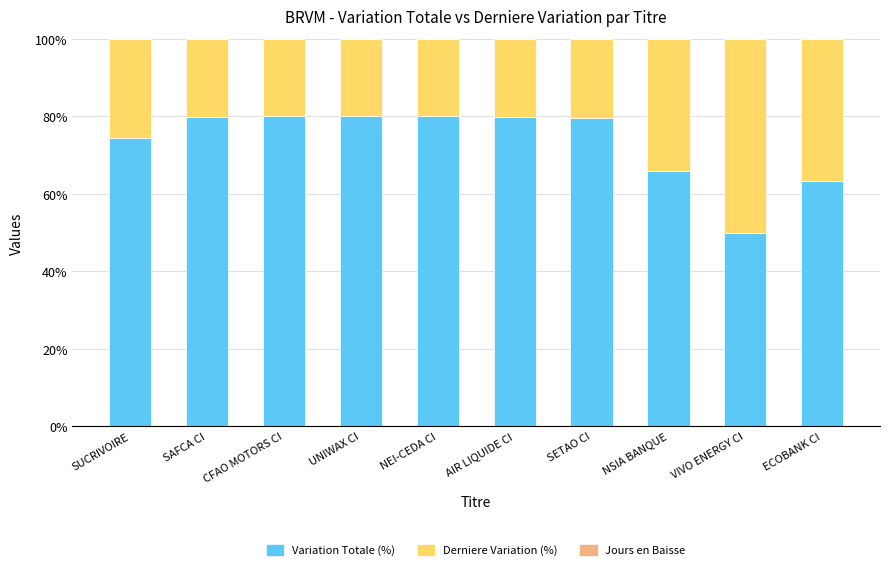

What is the total value across all series at VIVO ENERGY CI?

100.0